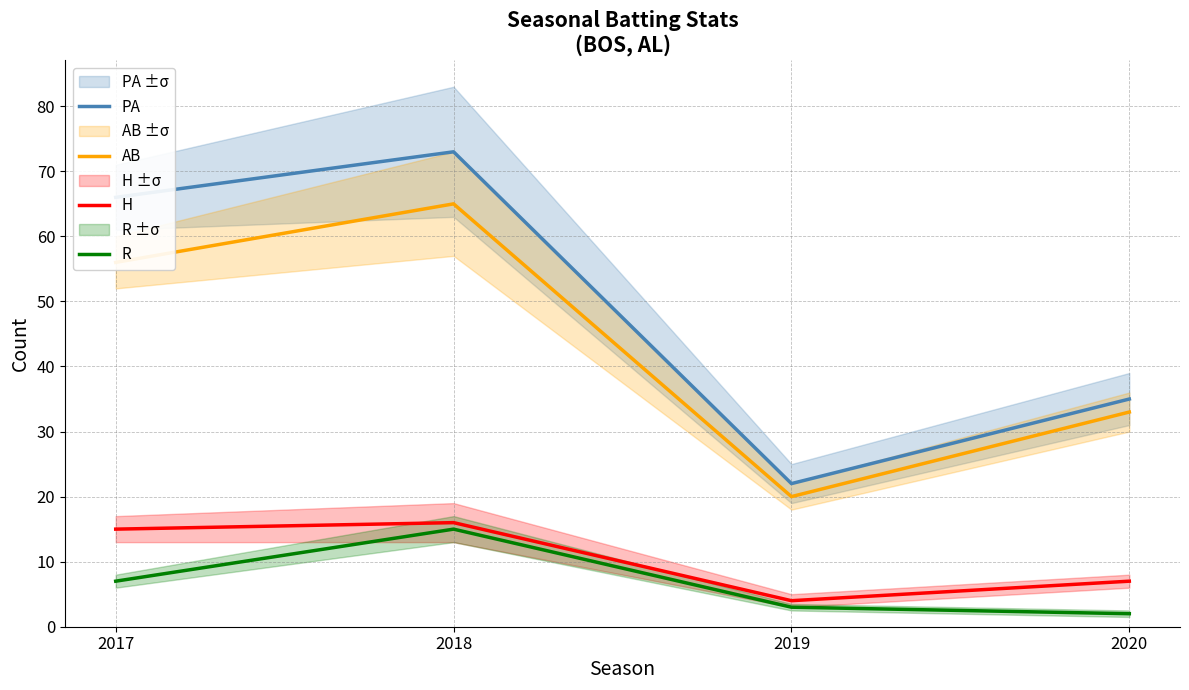

What is the greatest value displayed?

73